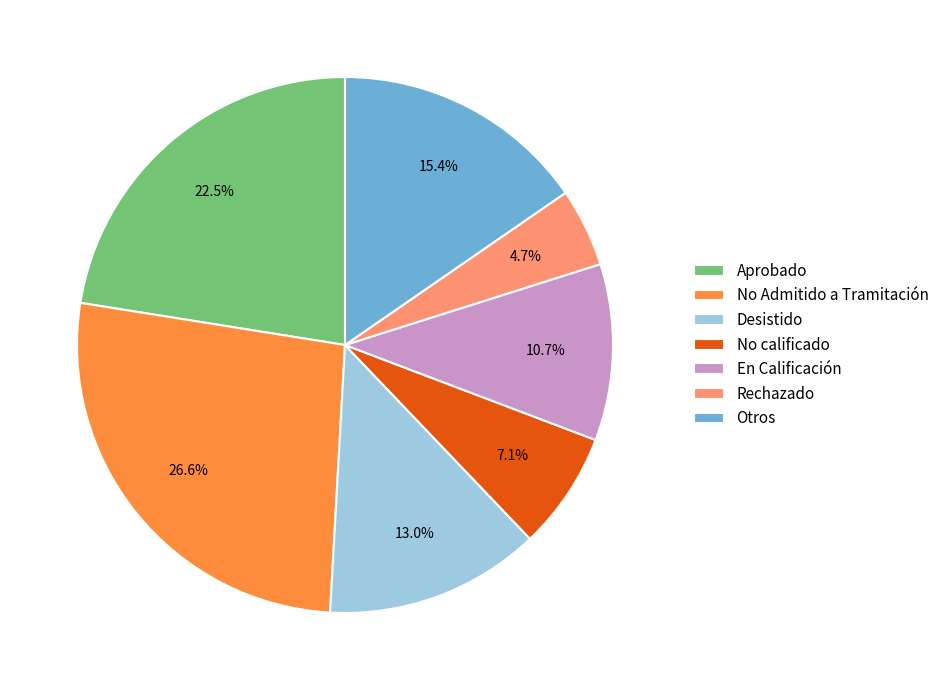

Is Rechazado the majority of the pie?

No